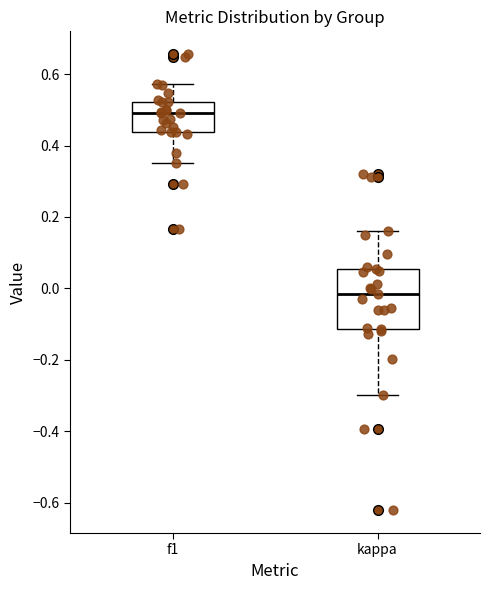

Reading left to right, read every box against the y-axis: the position of its median line, the range the box covers, and the ends of its whiskers. The values are not printed on the chart, so give them approximately, as read against the axis.

f1: median 0.50, box 0.44 to 0.52, whiskers 0.36 to 0.58
kappa: median -0.02, box -0.12 to 0.06, whiskers -0.30 to 0.16